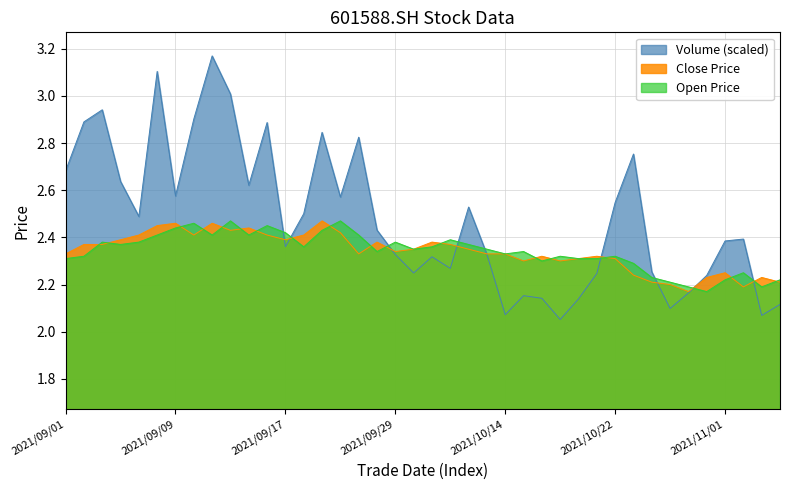

Which series has the largest total across all categories?

Volume (scaled)